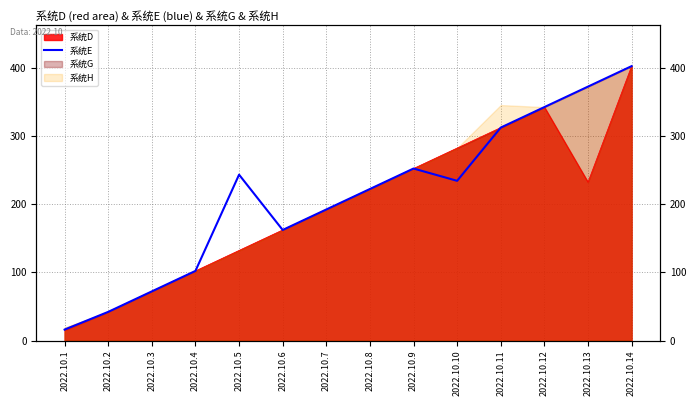

Where does the data first go above 234?

2022.10.5